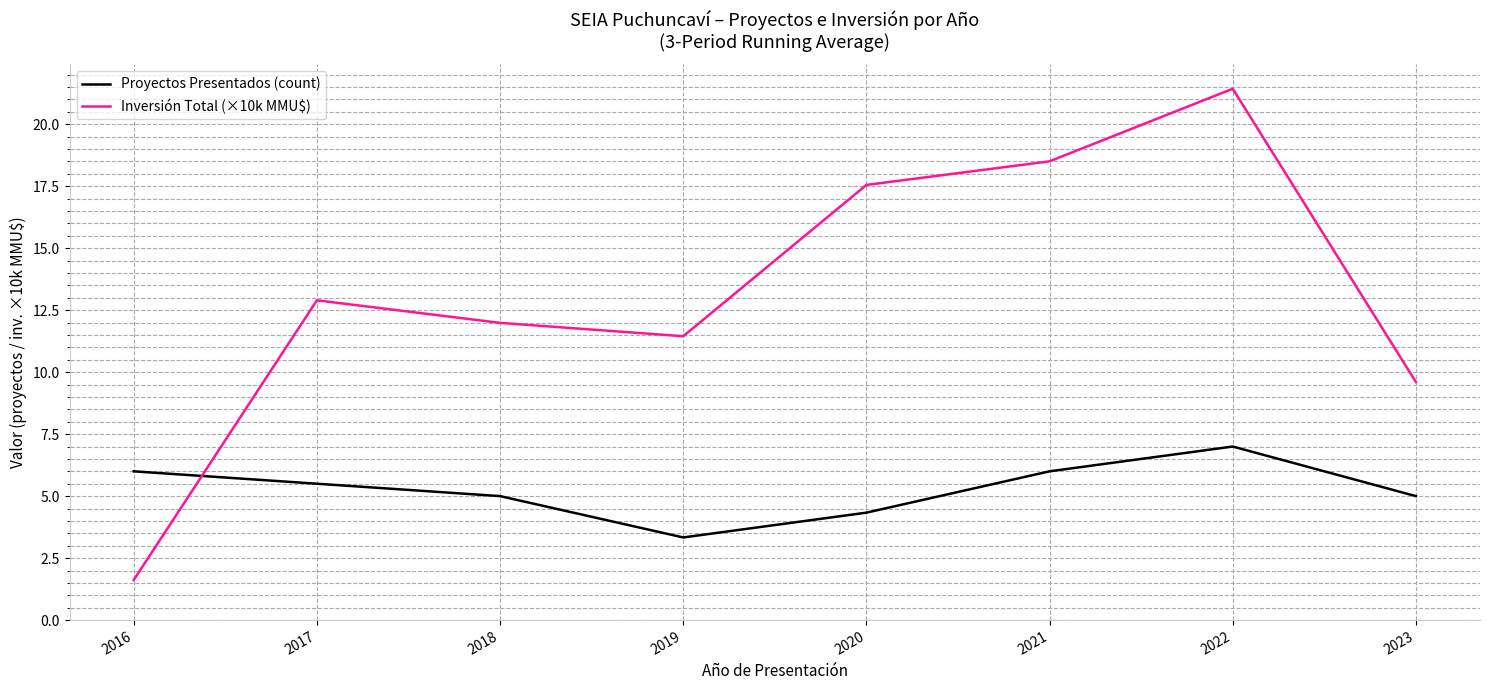

After their last crossing, which series has the higher values: Proyectos Presentados (count) or Inversión Total (×10k MMU$)?

Inversión Total (×10k MMU$)